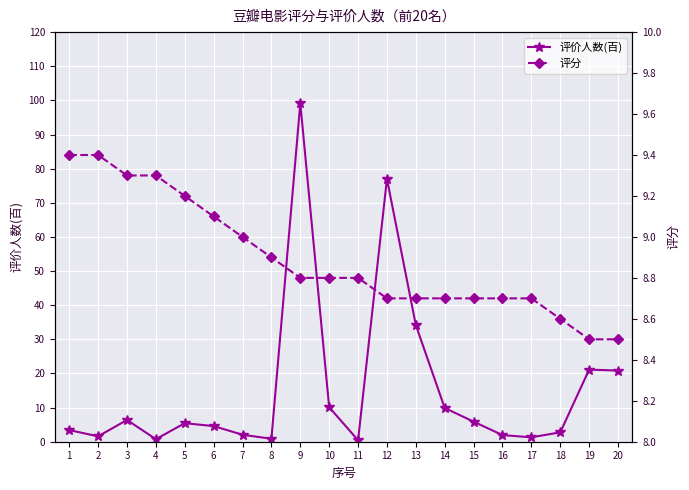

What is the value of the 评分 point at the 12th from the left?

8.7